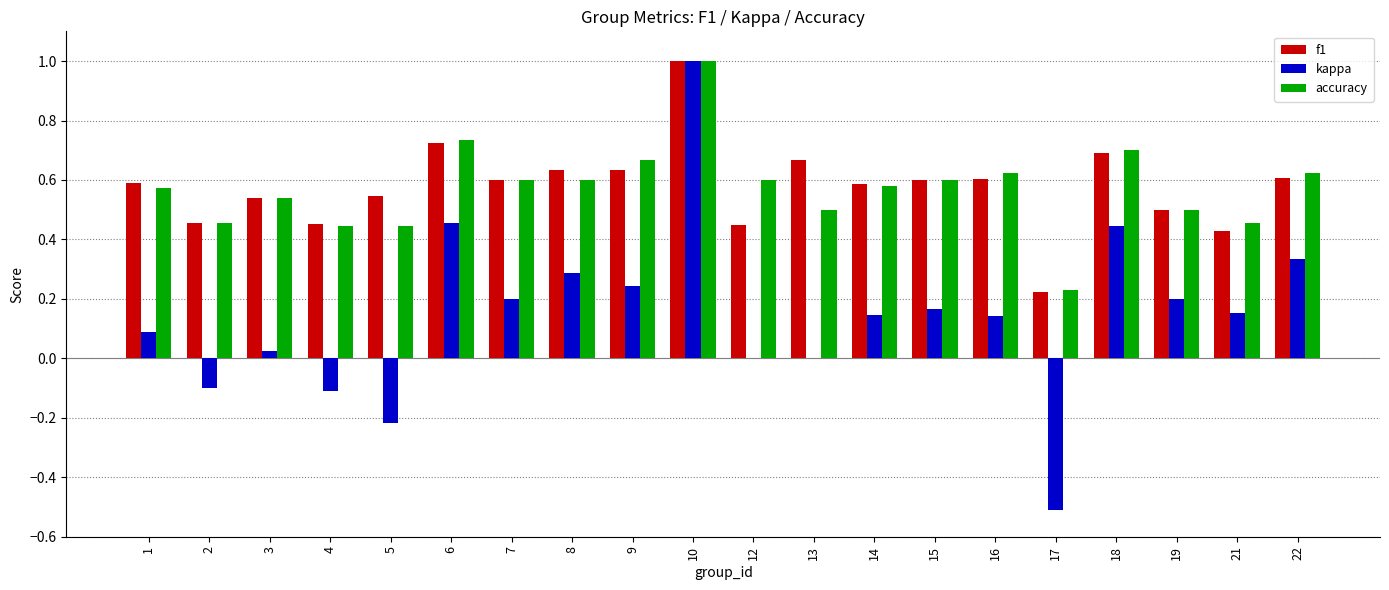

How many series are shown in this chart?

3